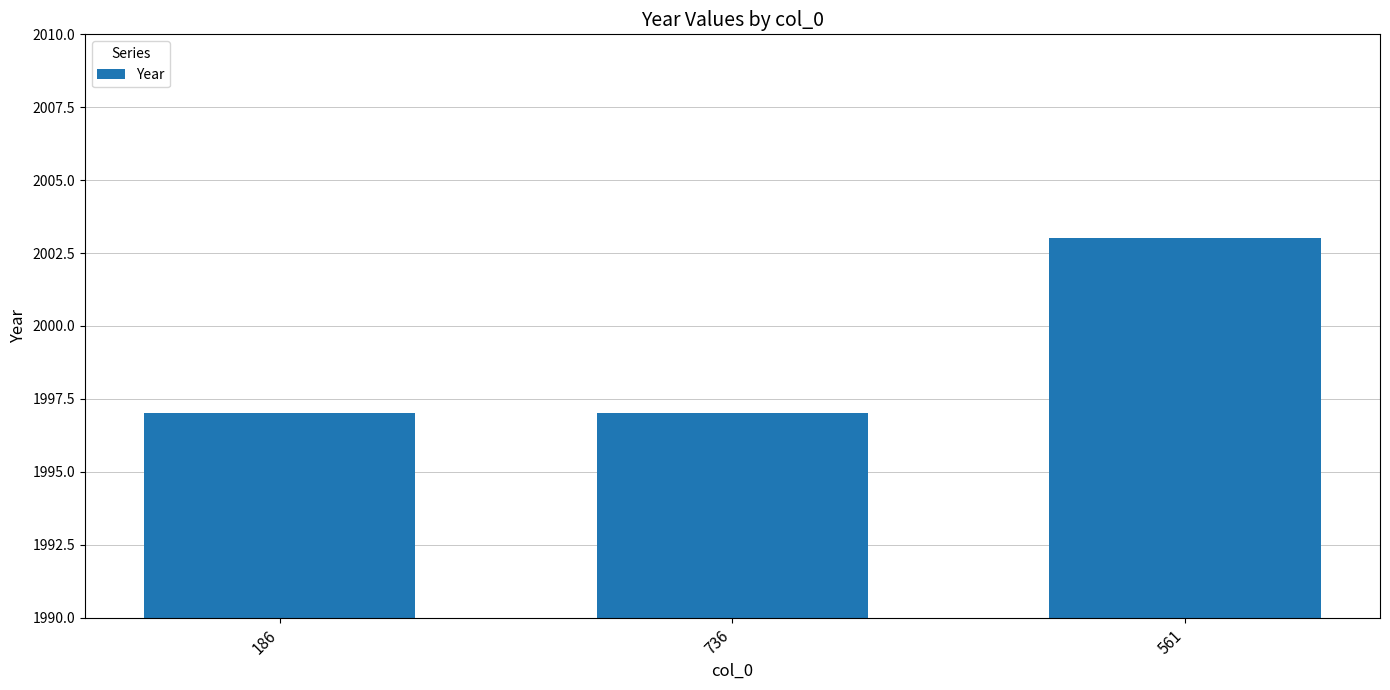

What is the value of the 3rd bar from the left?

2003